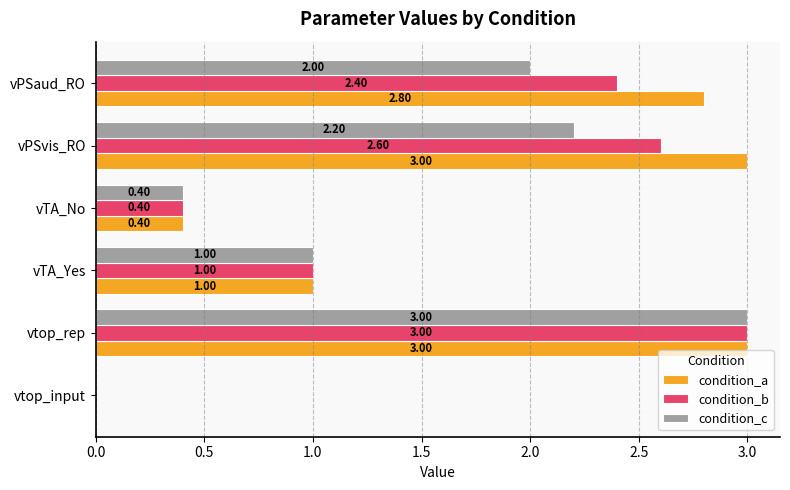

Between vTA_Yes and vPSaud_RO, which series saw the biggest shift?

condition_a